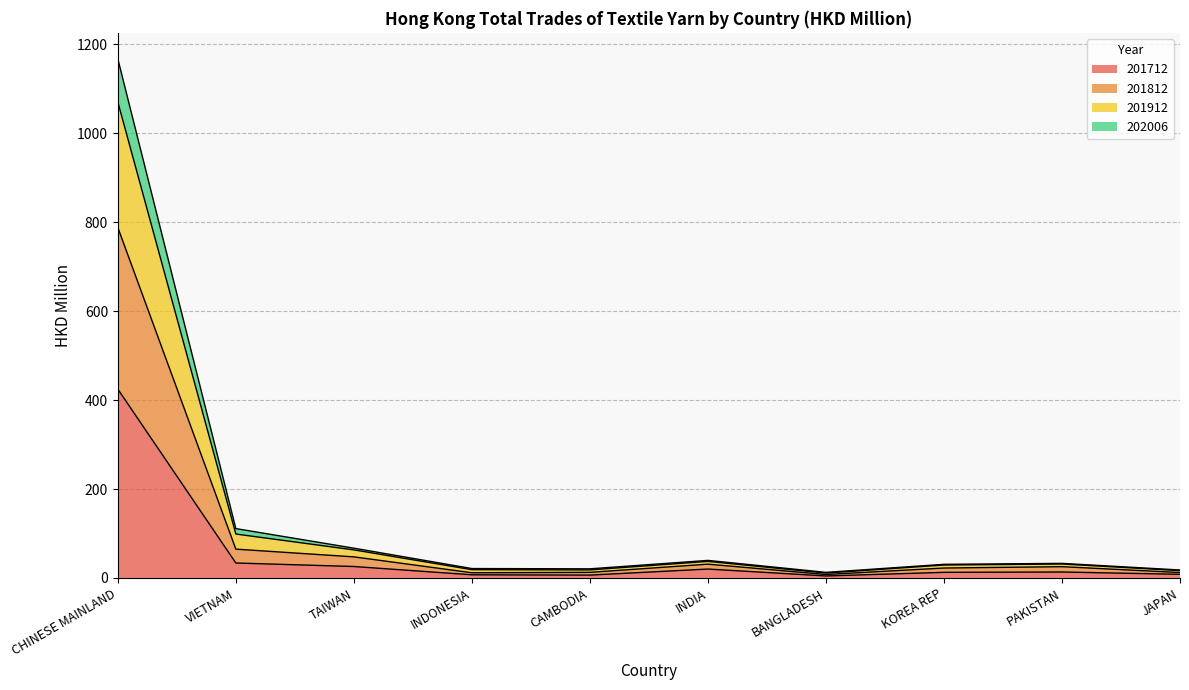

What is the total value across all series at TAIWAN?

67.0